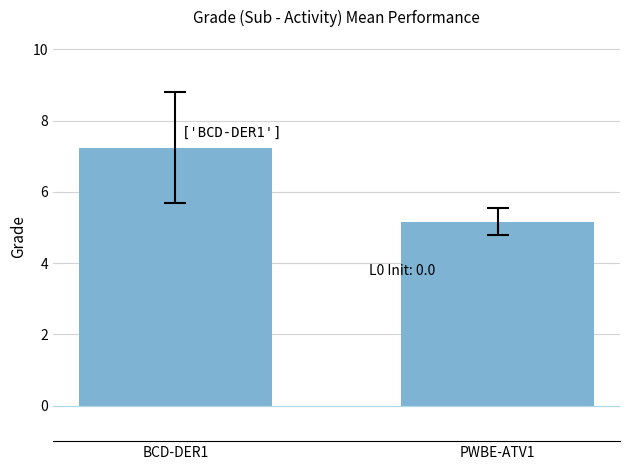

List the labels in order of value, smallest first.

PWBE-ATV1, BCD-DER1